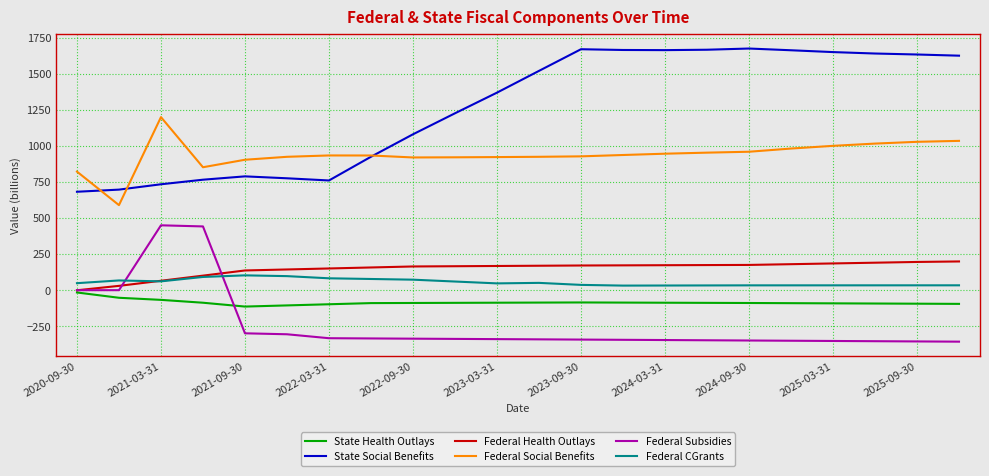

Which series has the largest total across all categories?

State Social Benefits